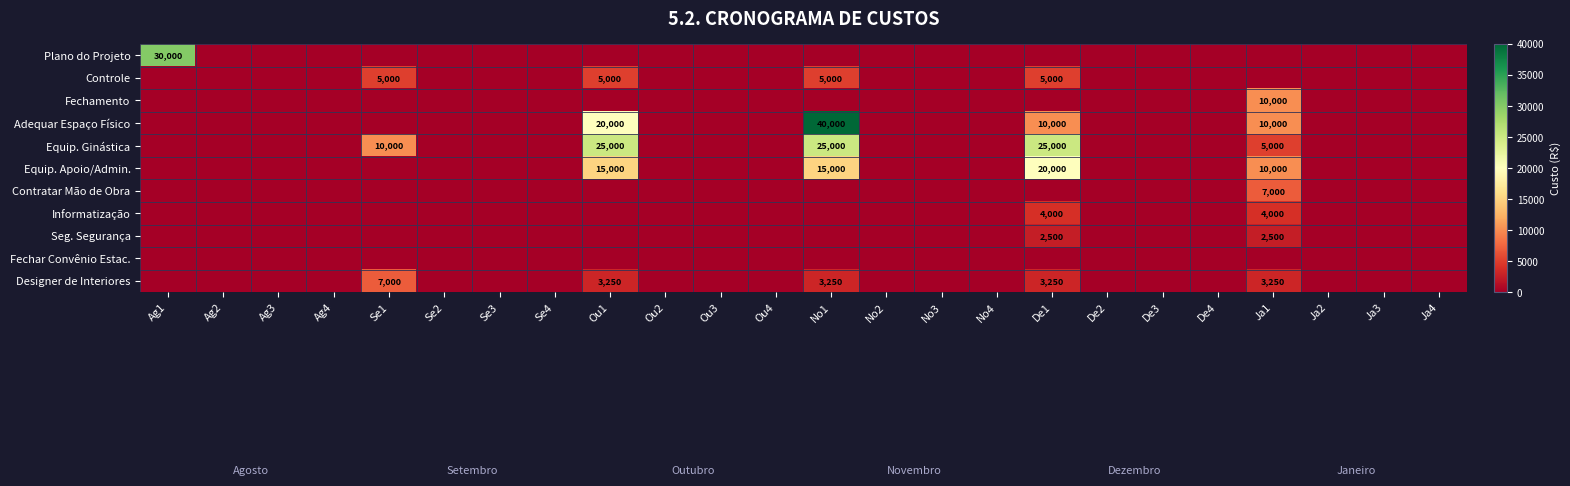

The value of Designer de Interiores at Se1 is 7000. True or false?

True